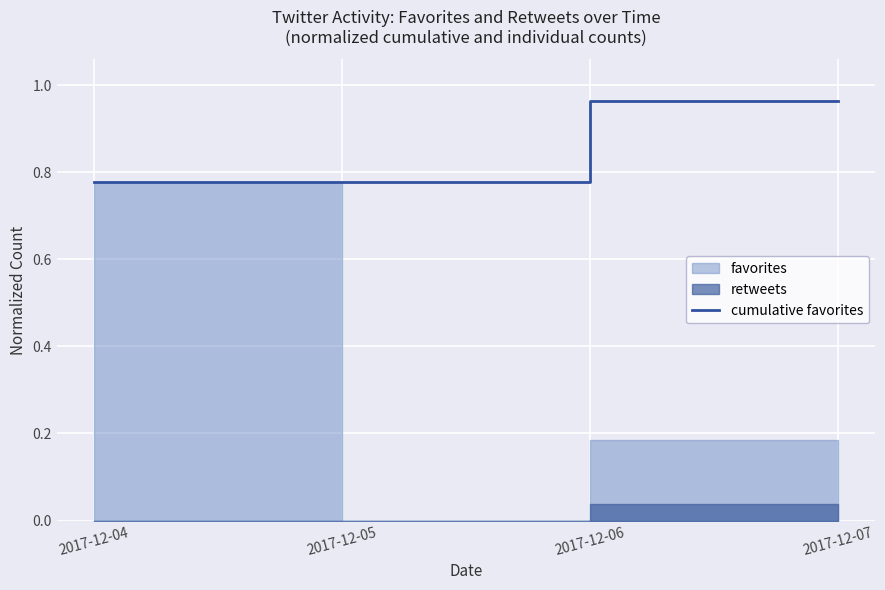

Count the values in the range 0 to 1.

4